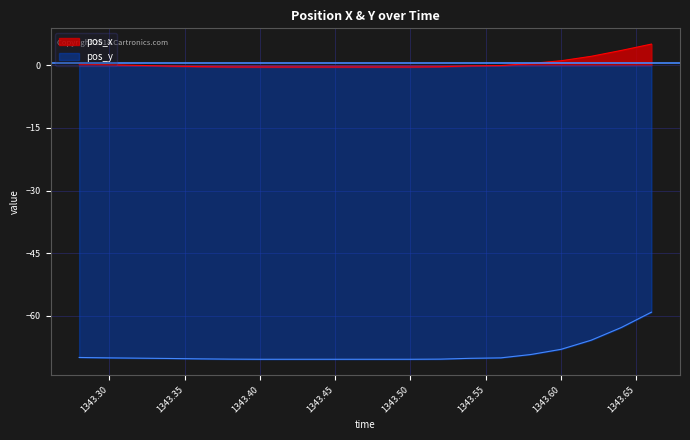

At which category is the sum across all series the highest?

1343.66